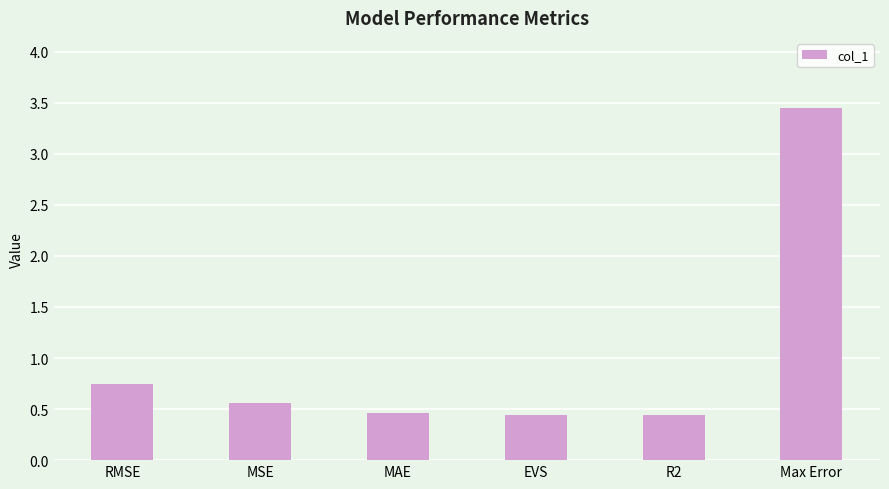

What is the average value?

1.0